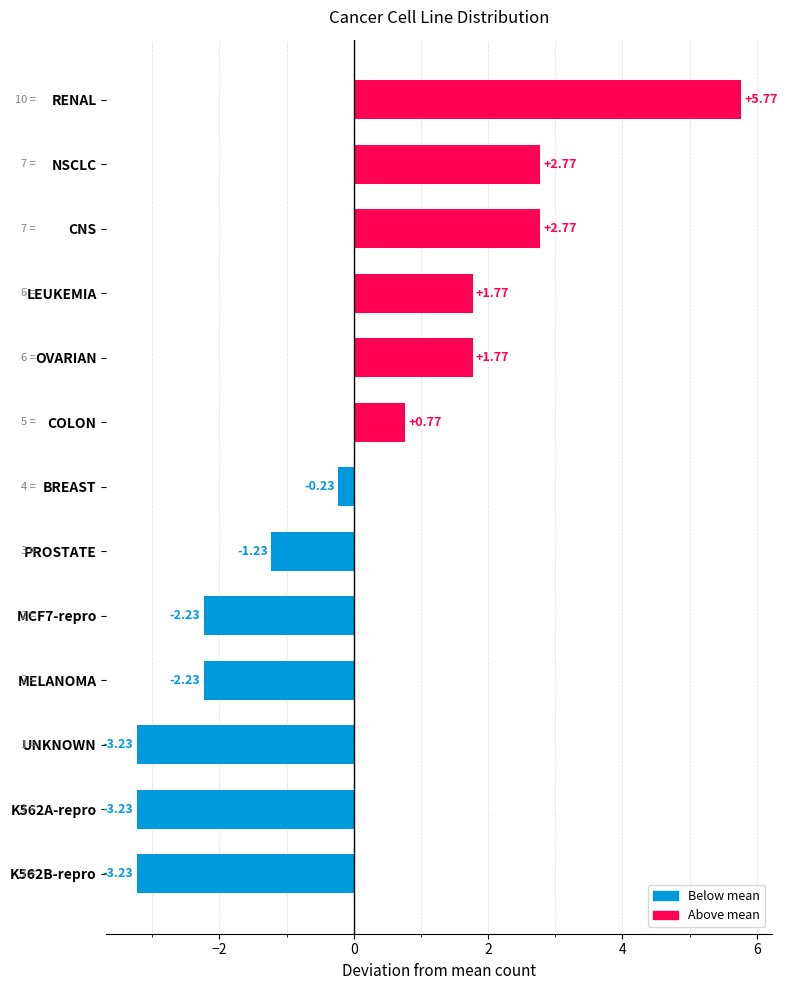

What is the difference between the maximum and minimum values?

9.0